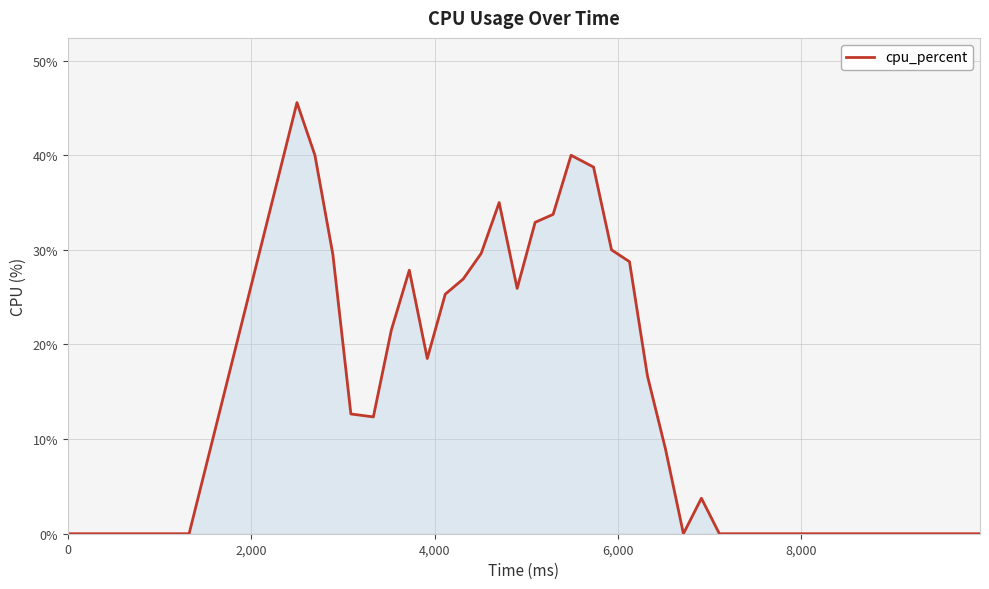

What is the difference between the maximum and minimum values?

45.6